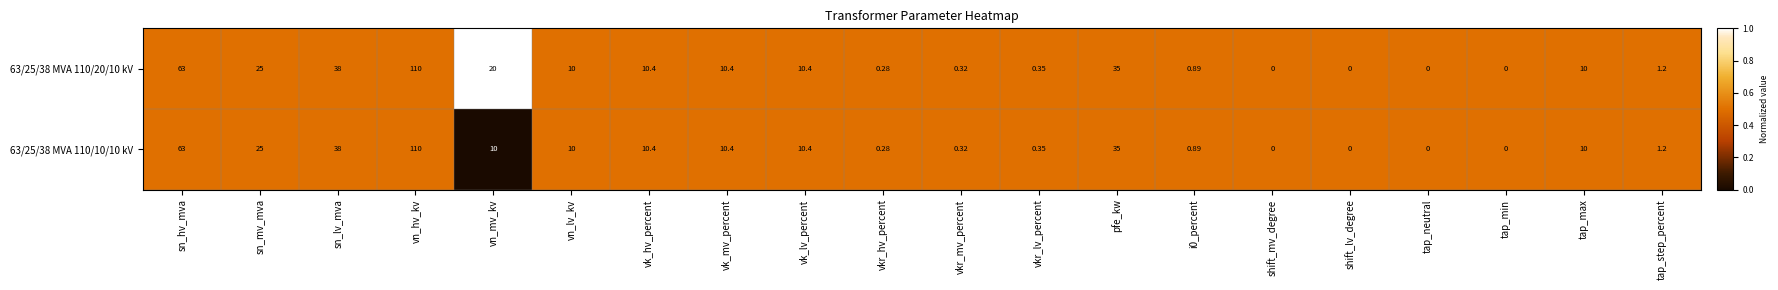

At which category is the sum across all series the highest?

vn_hv_kv